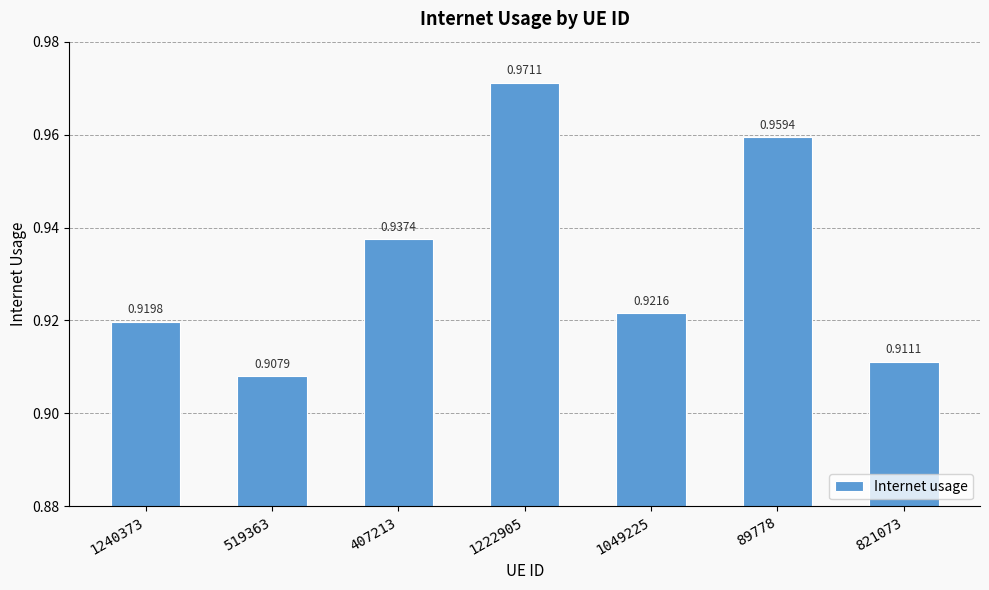

Between 1222905 and 407213, which is larger?

1222905